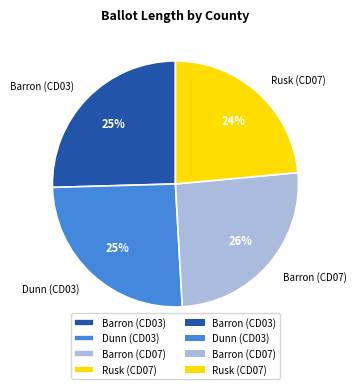

The Rusk (CD07) slice represents 38% of the pie. True or false?

False